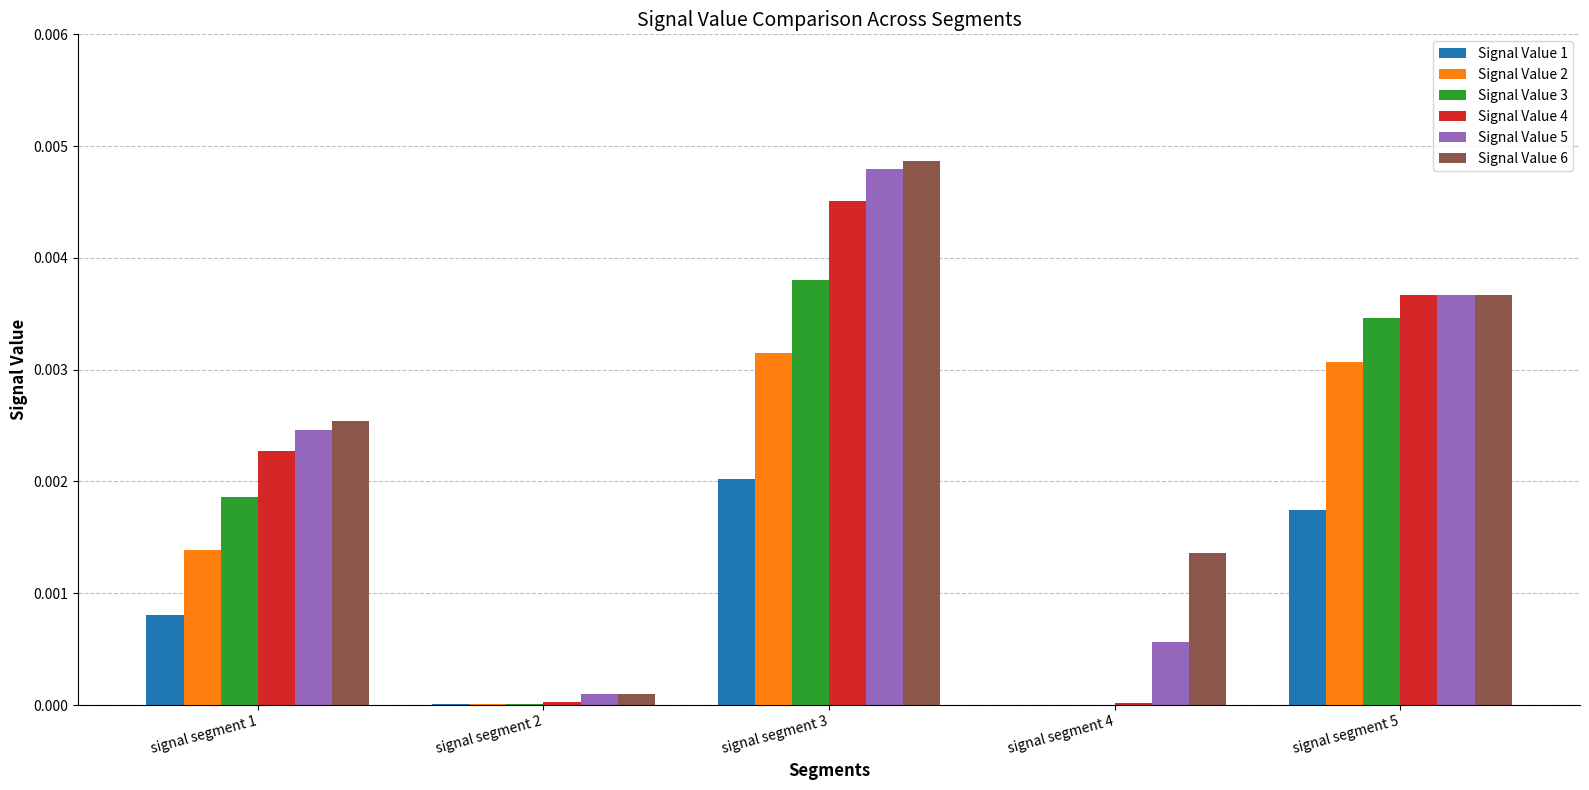

What are all the series names shown in the legend?

Signal Value 1, Signal Value 2, Signal Value 3, Signal Value 4, Signal Value 5, Signal Value 6